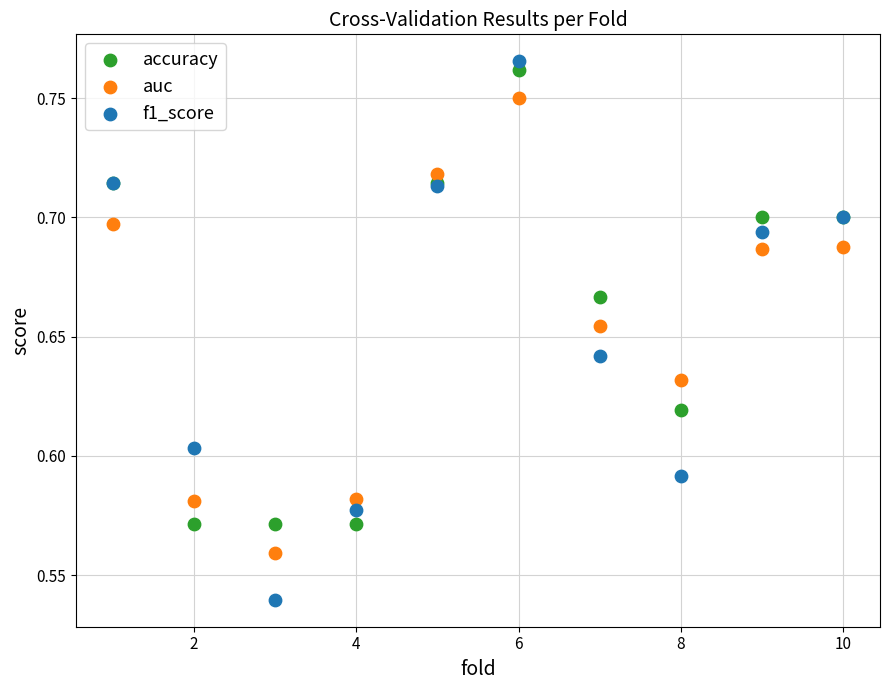

What is the X range (max minus min) for the scatter plot?

9.0